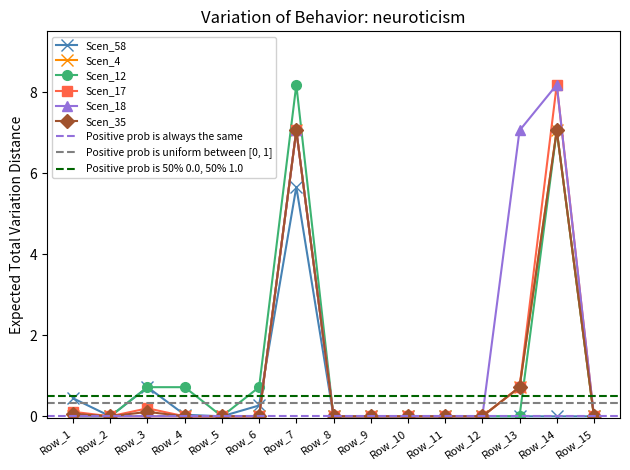

True or false: Scen_4 and Scen_17 cross at least once.

False